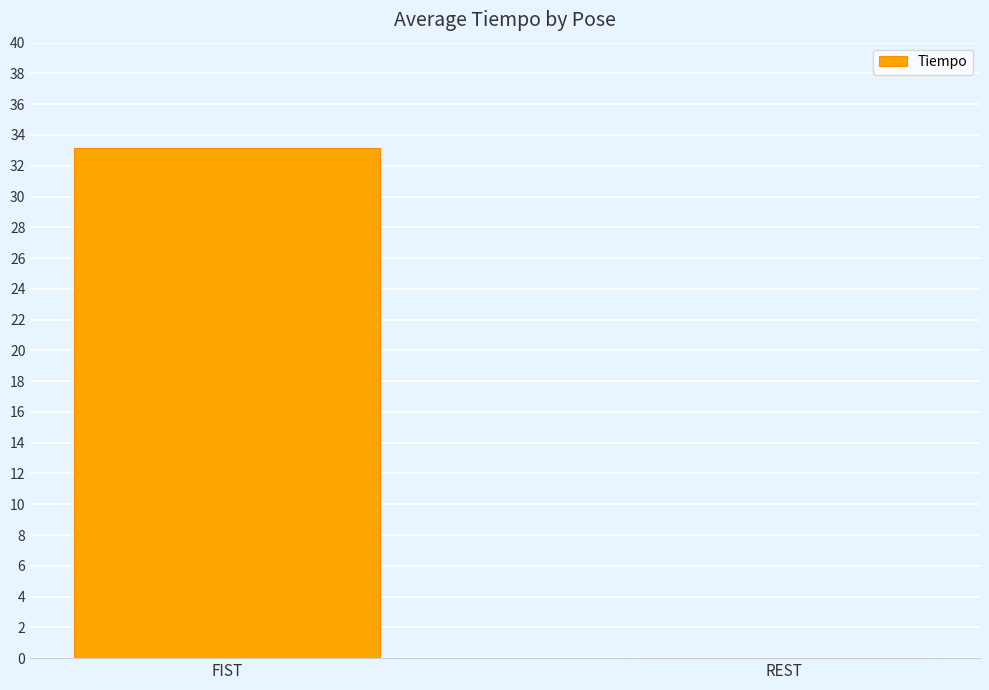

The chart shows a value of -16.2 at REST. True or false?

False